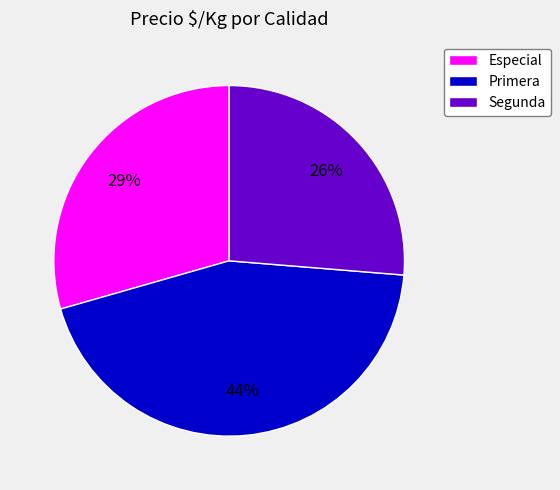

Is the sum of Primera and Segunda greater than half?

Yes